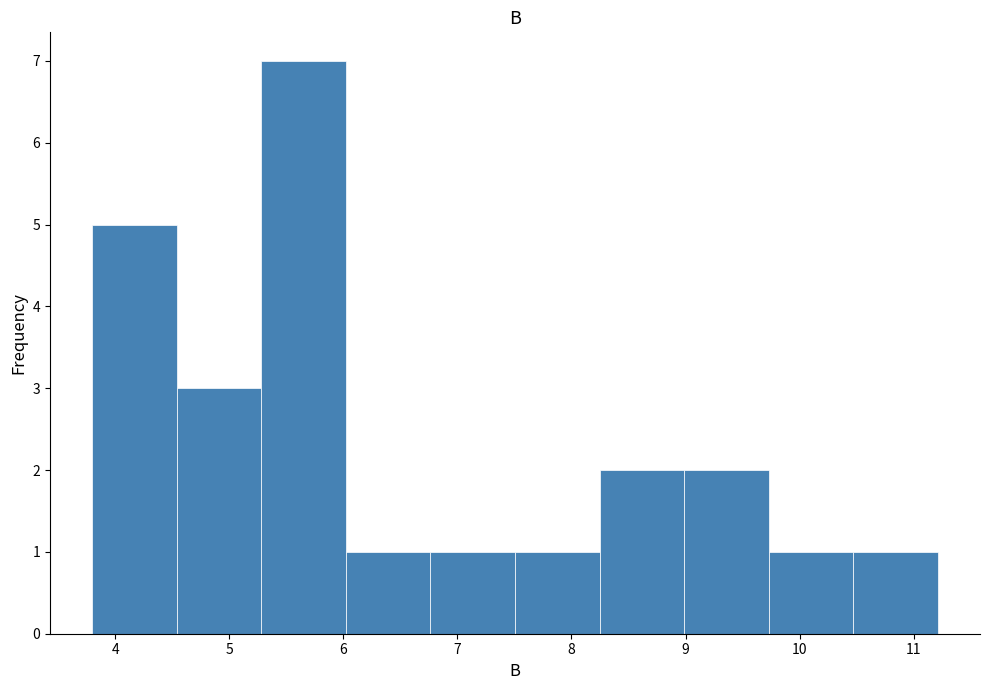

Over which range of the x-axis is the bar tallest?

5.3 to 6.0